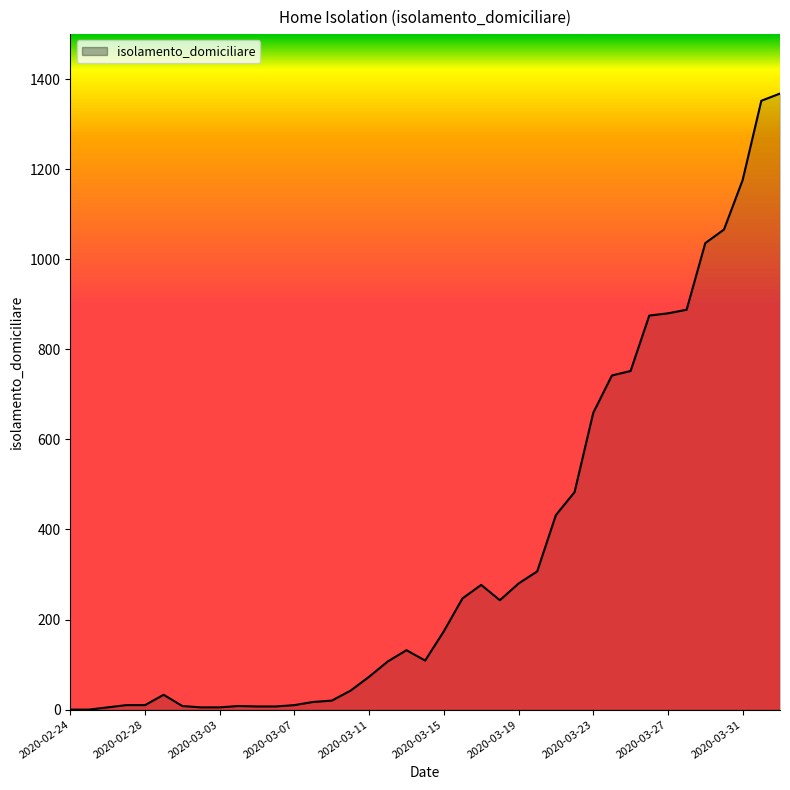

Does the chart have visible grid lines?

No